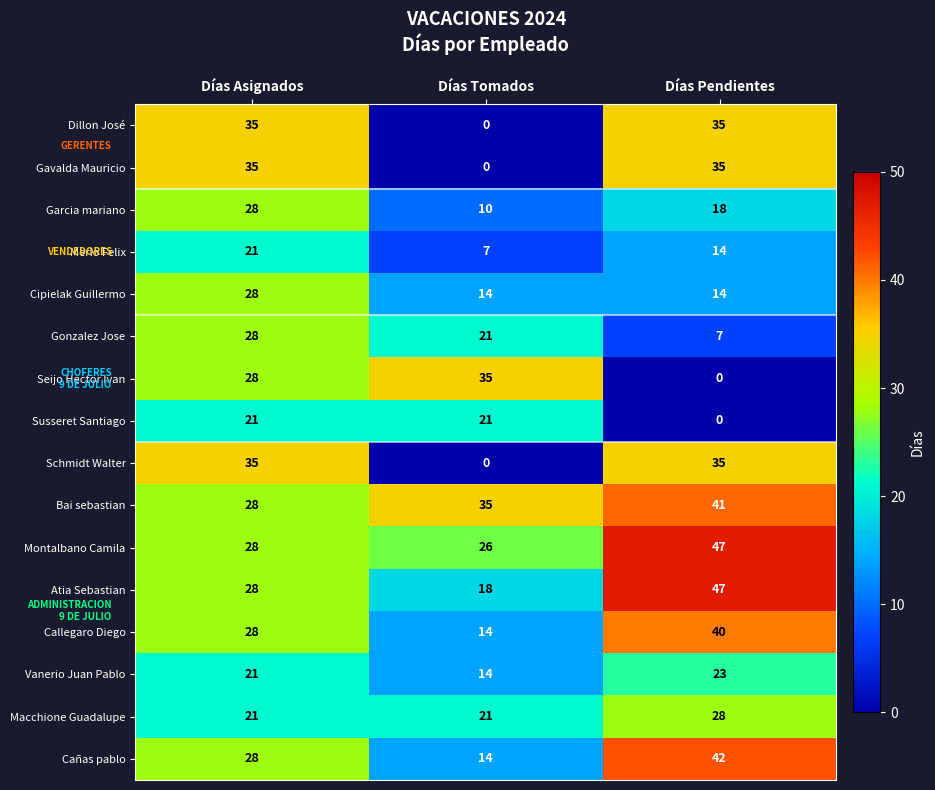

How many data points does each series have?

3